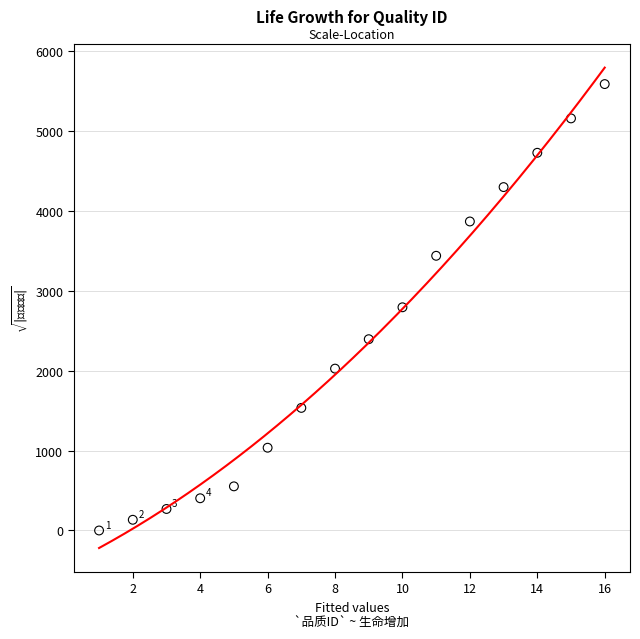

What is the range of X values (max minus min)?

15